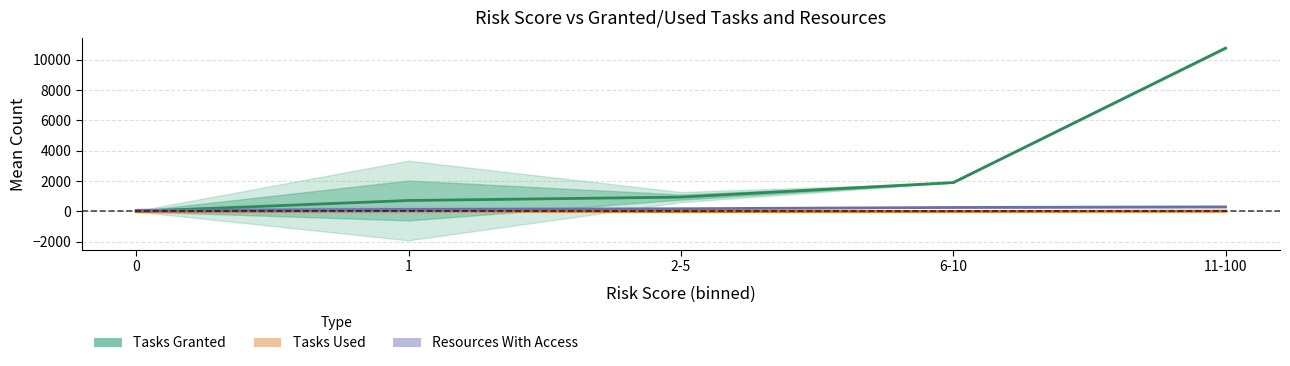

What is the total value across all series at 11-100?

11083.0